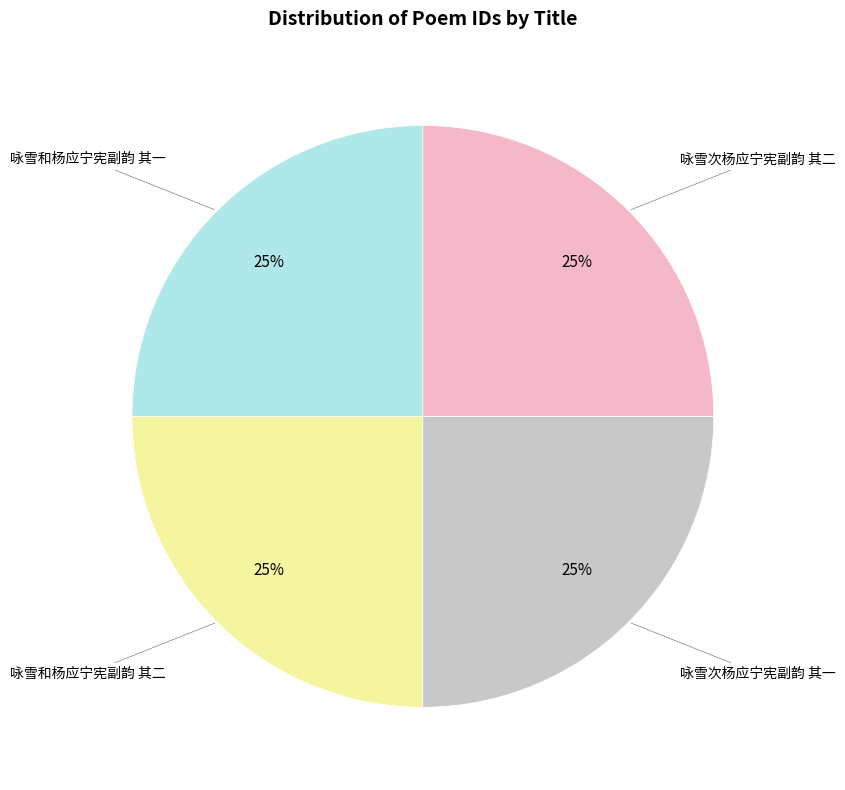

Count the number of slices in the pie.

4